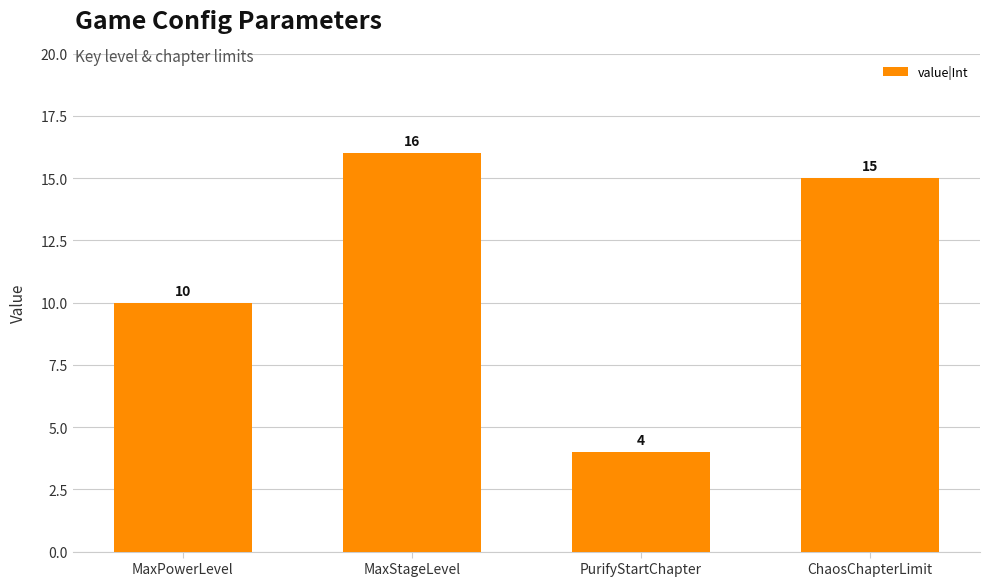

What position from the left is ChaosChapterLimit?

4